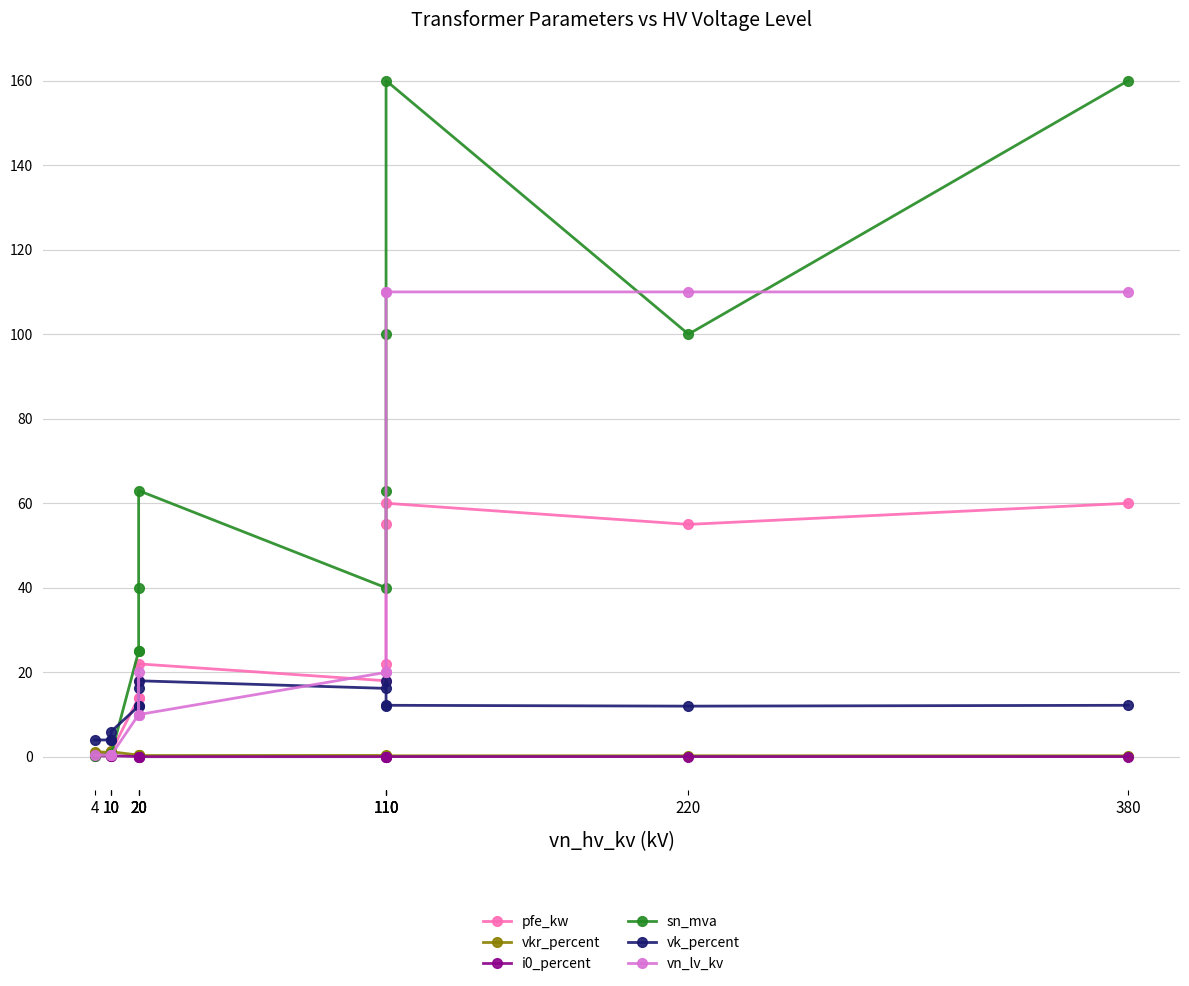

The sn_mva series shows 101.2 at 110. True or false?

False